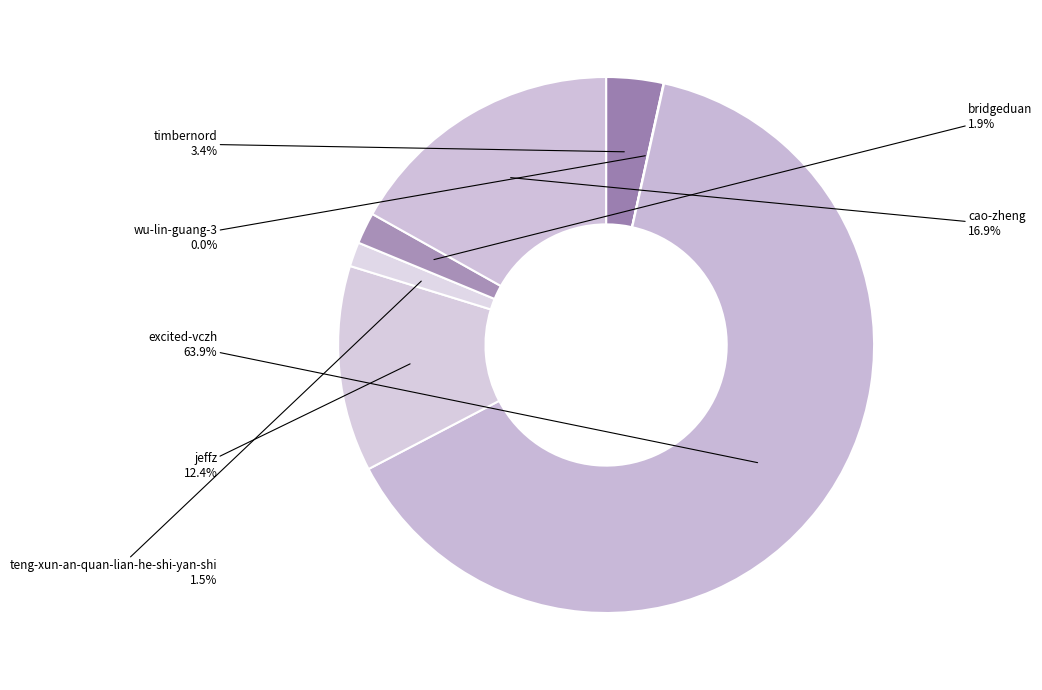

What is the largest slice in the pie chart?

excited-vczh